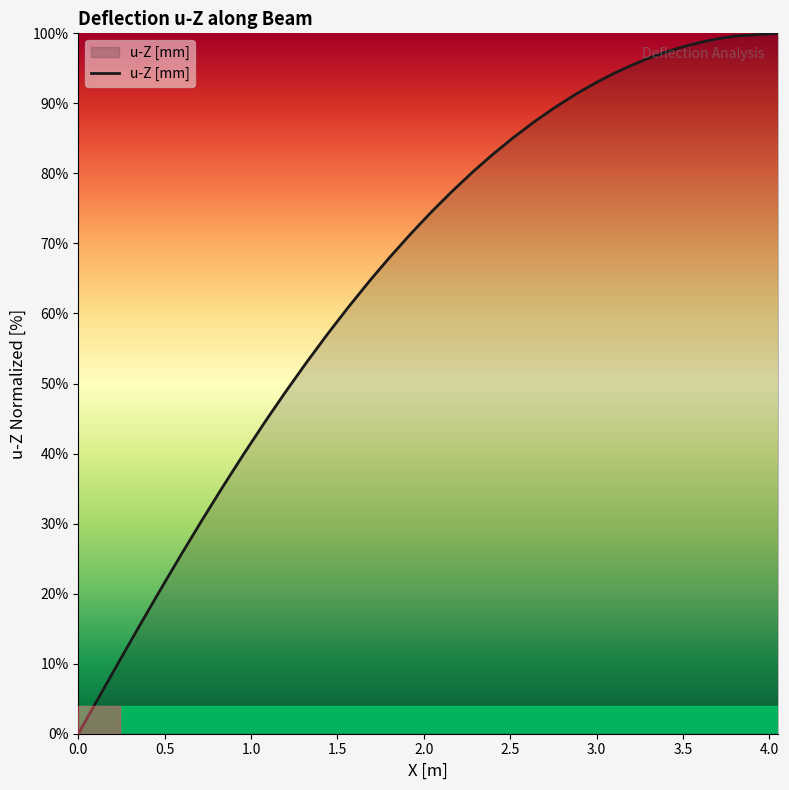

What is the difference between the maximum and minimum values?

100.0